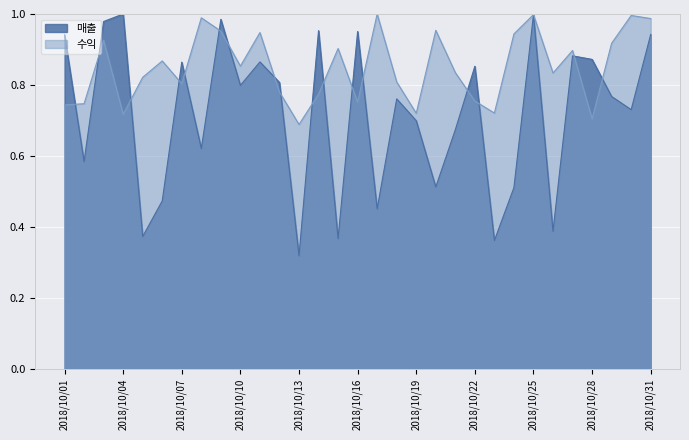

What is the sum of all 매출 values?

22.3